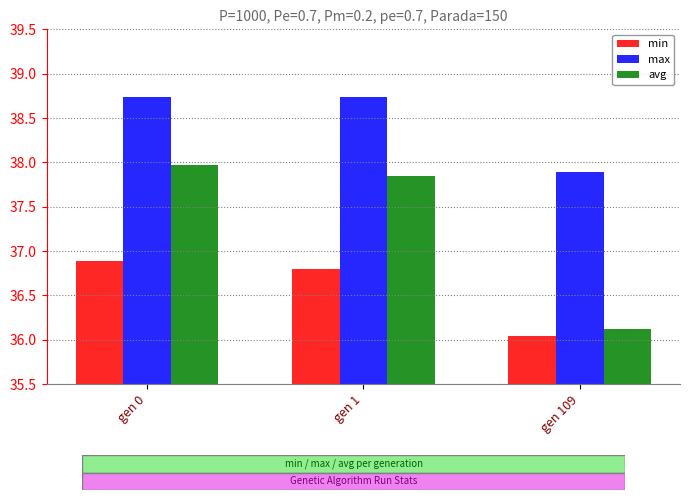

How many groups of bars are there?

3